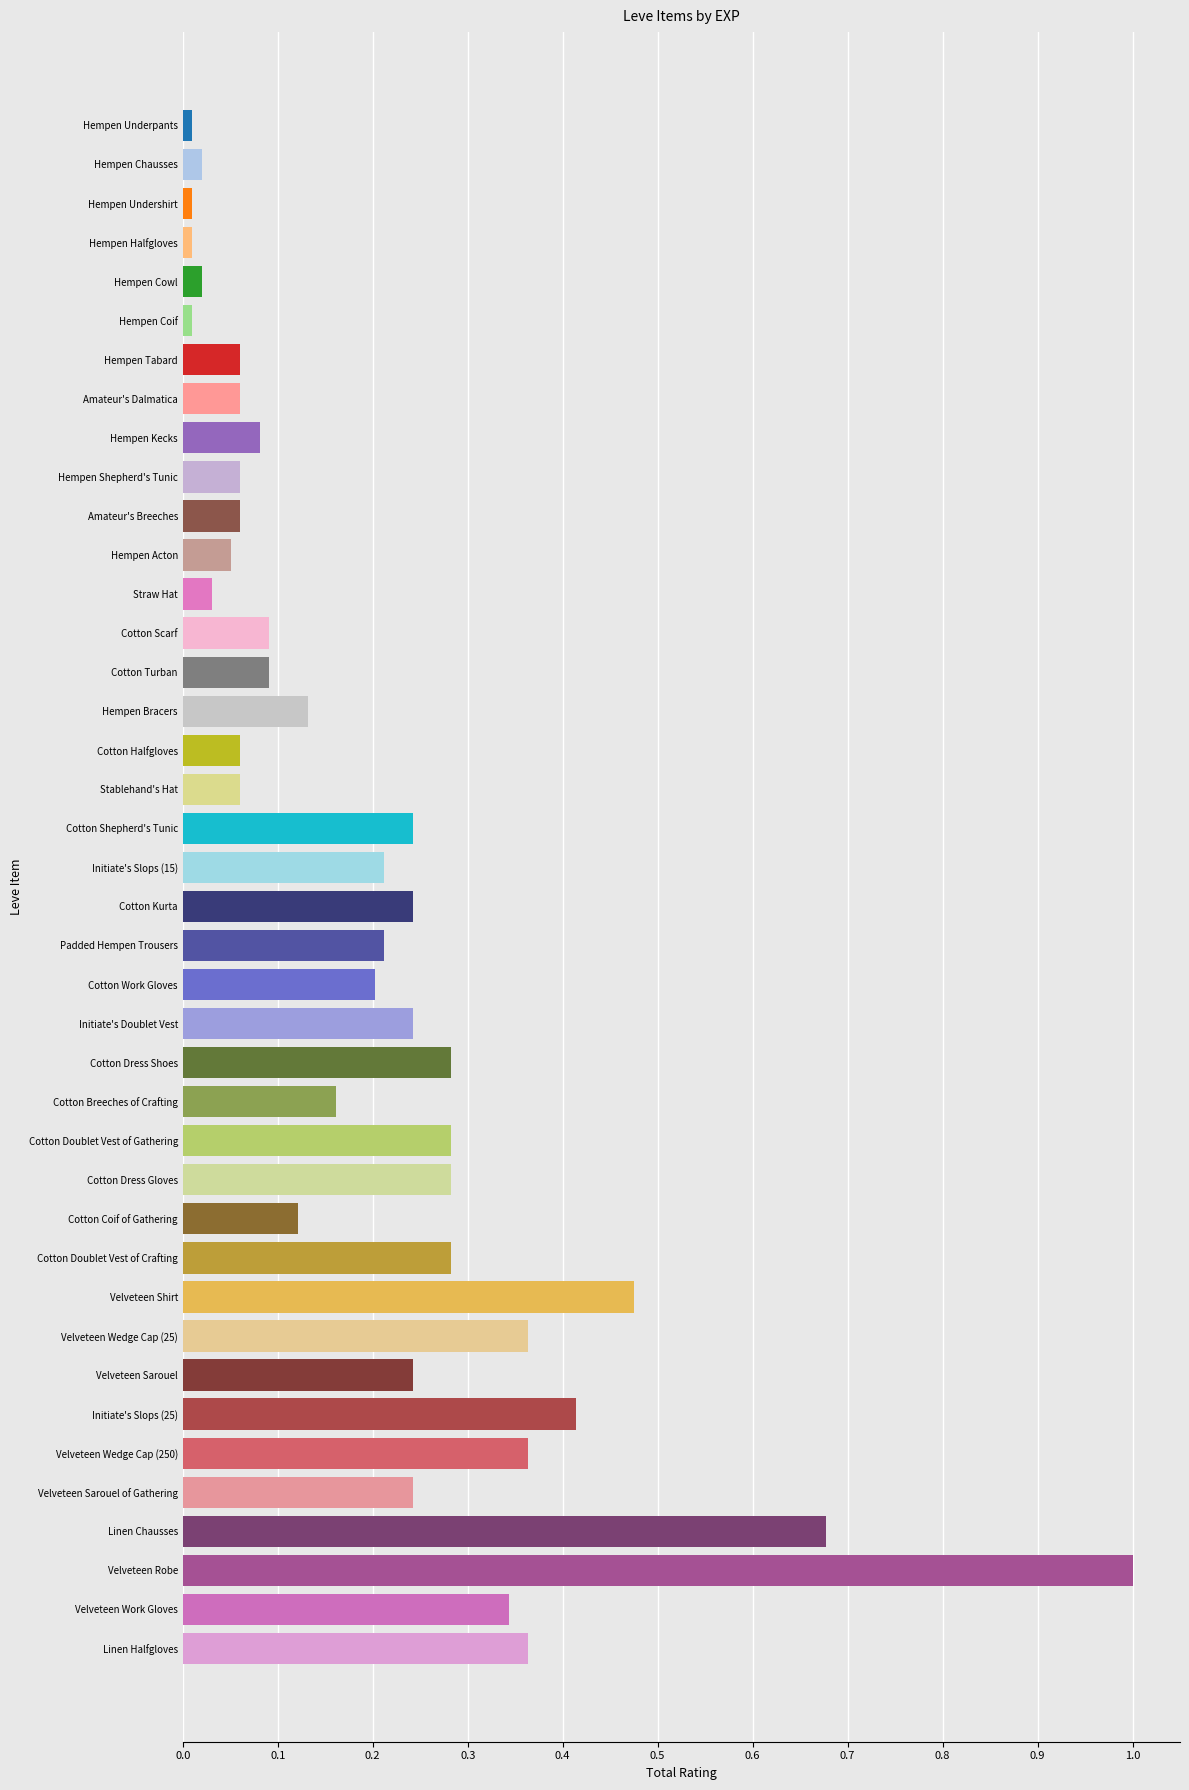

What is the sum of all values?

8.2